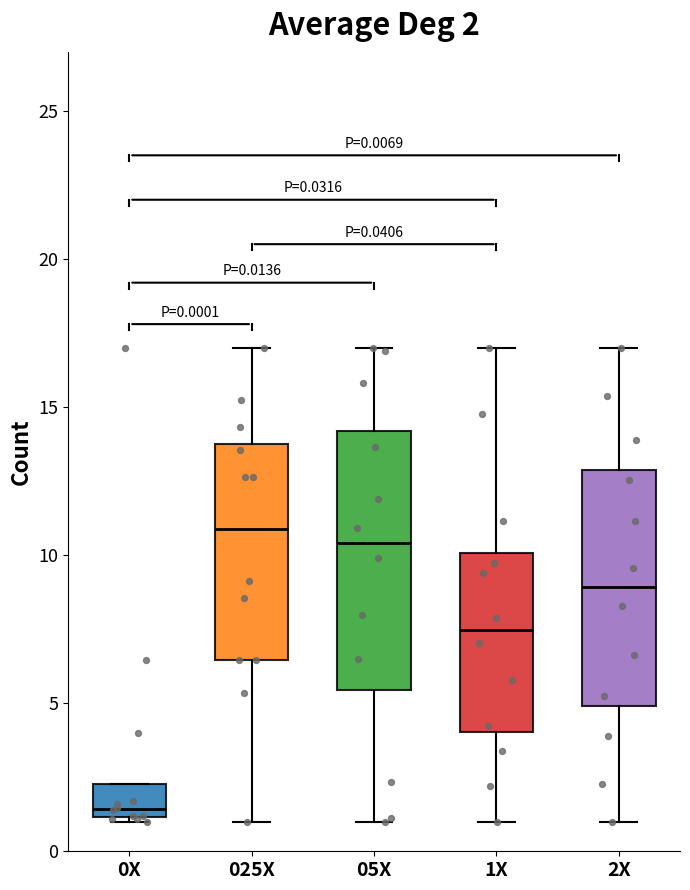

Which box is the tallest, from its lower edge to its upper edge?

05X